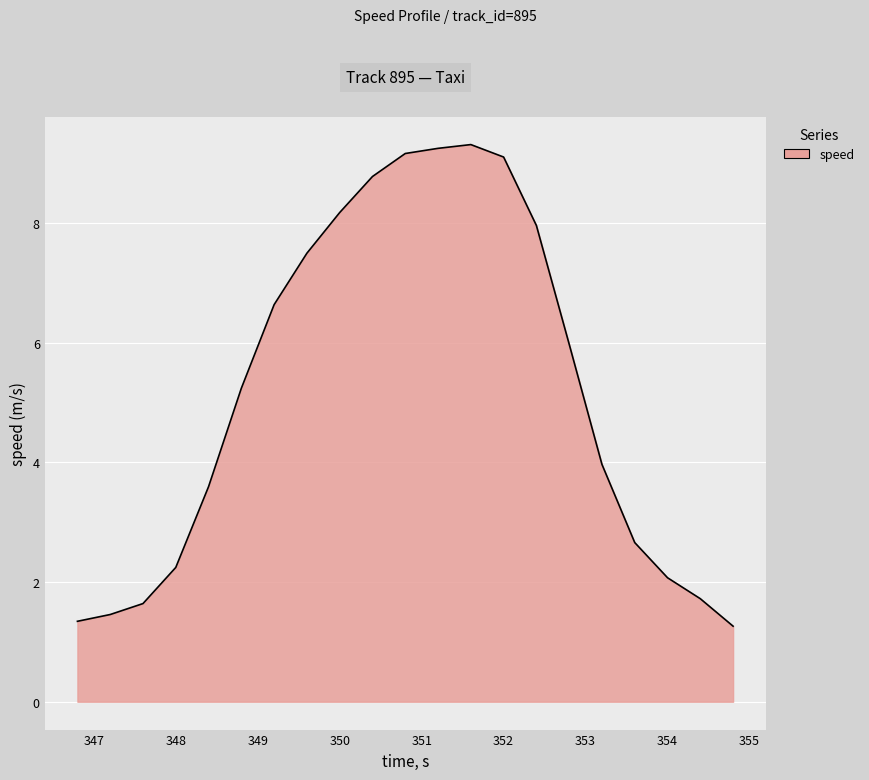

Does the chart display data point markers on the line(s)?

No